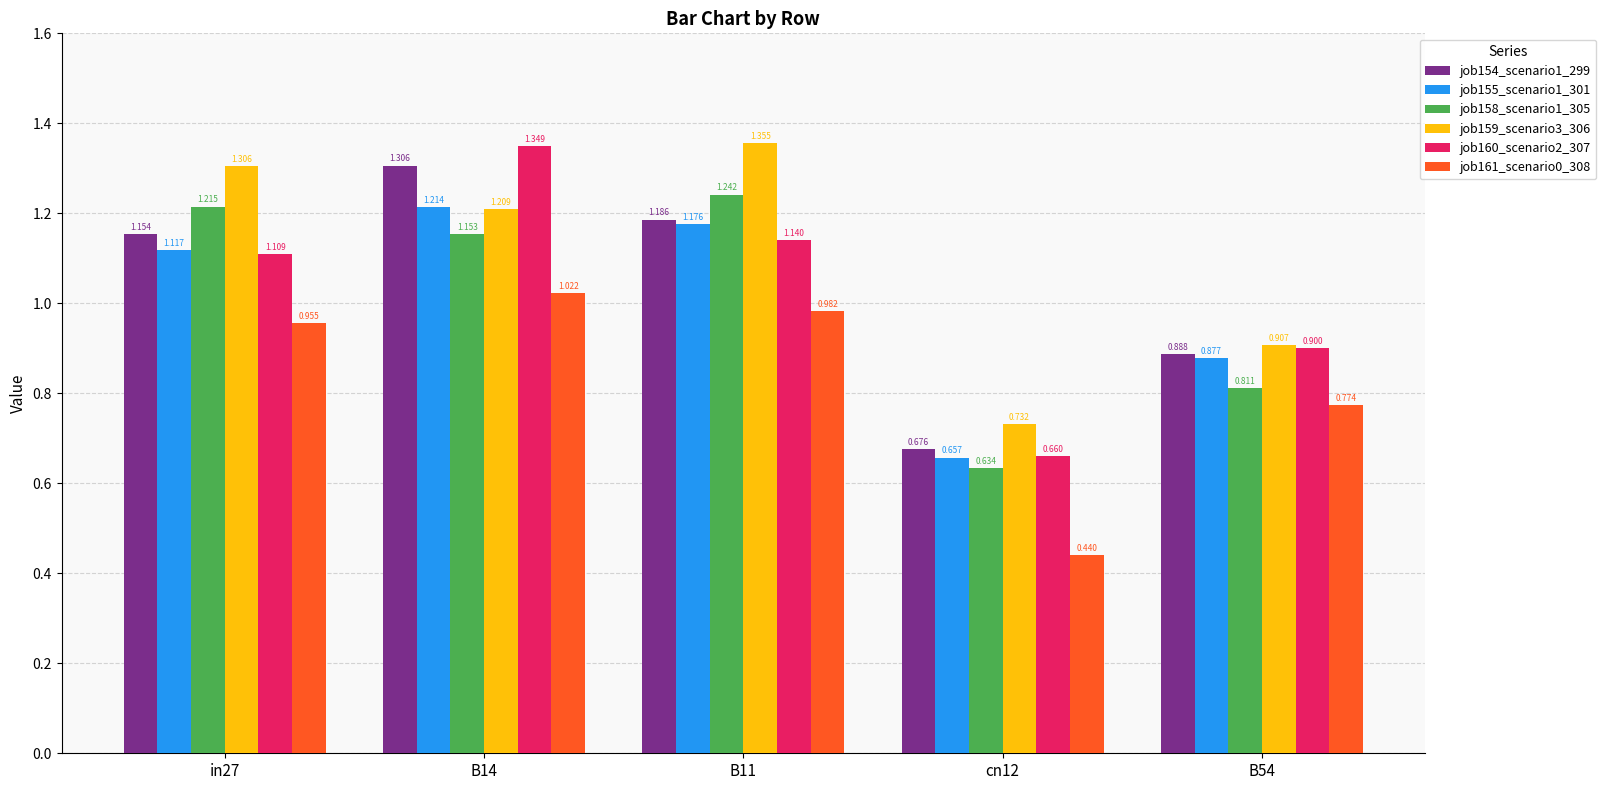

Reading left to right, what are all the values shown in this chart?

job154_scenario1_299: in27=1.2	B14=1.3	B11=1.2	cn12=0.7	B54=0.9
job155_scenario1_301: in27=1.1	B14=1.2	B11=1.2	cn12=0.7	B54=0.9
job158_scenario1_305: in27=1.2	B14=1.2	B11=1.2	cn12=0.6	B54=0.8
job159_scenario3_306: in27=1.3	B14=1.2	B11=1.4	cn12=0.7	B54=0.9
job160_scenario2_307: in27=1.1	B14=1.3	B11=1.1	cn12=0.7	B54=0.9
job161_scenario0_308: in27=1.0	B14=1.0	B11=1.0	cn12=0.4	B54=0.8